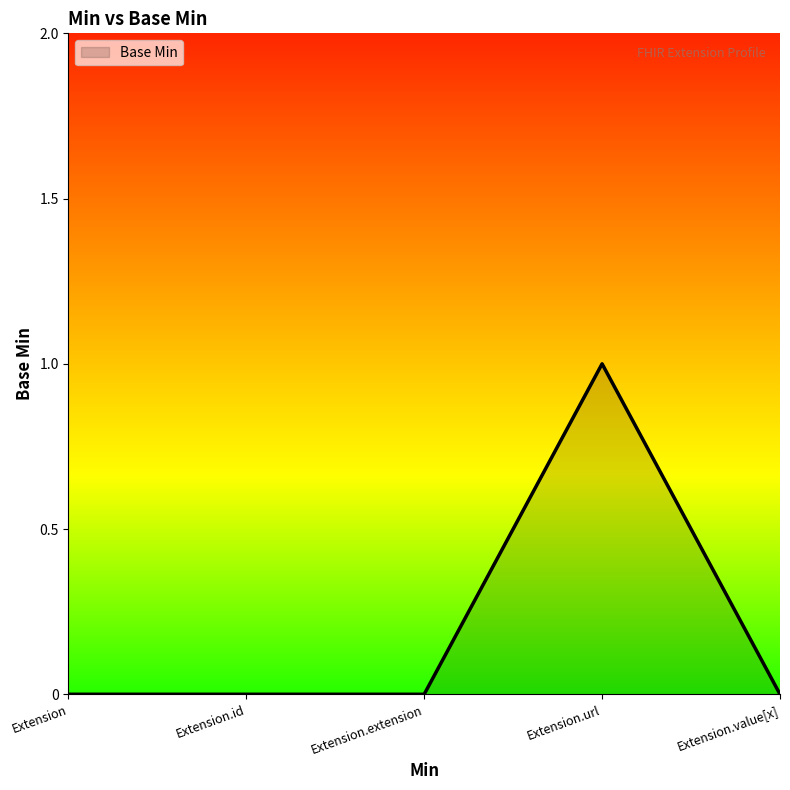

Which category has the highest value across all series?

Extension.url